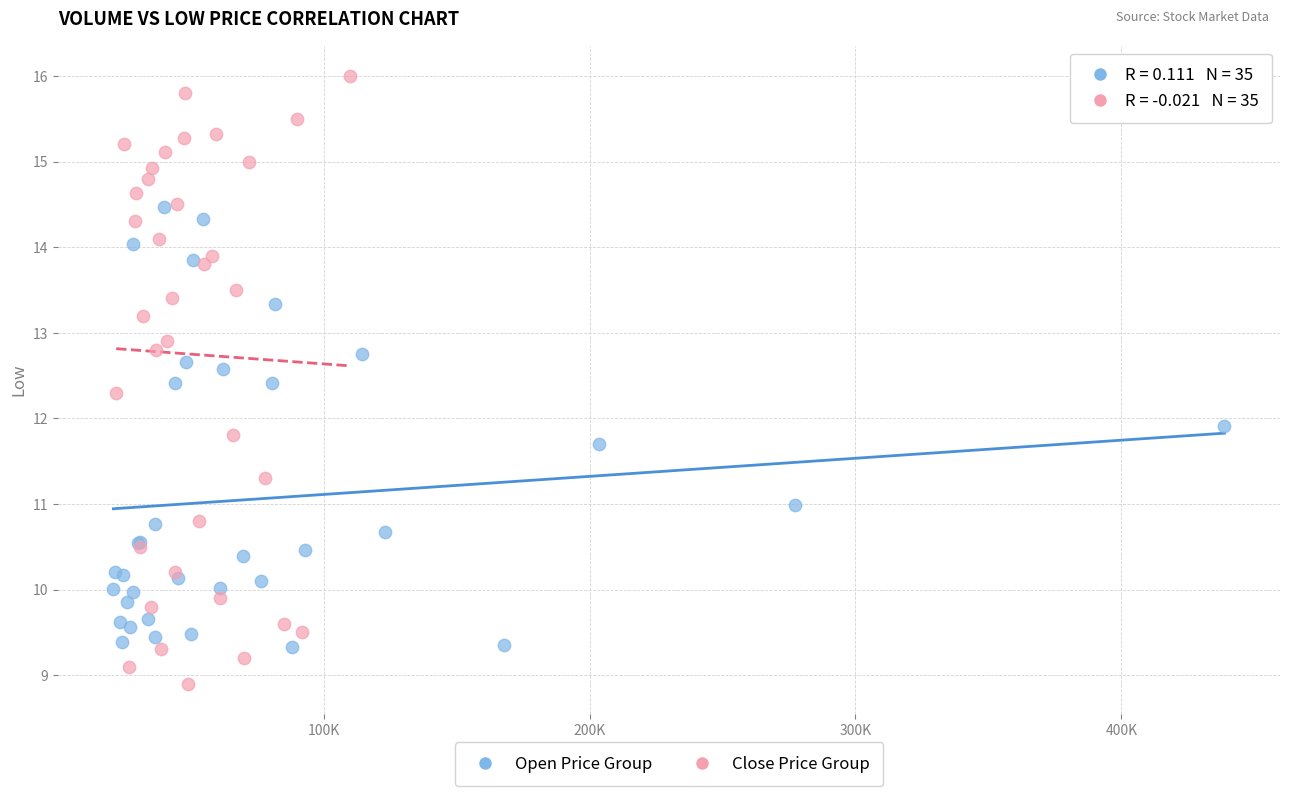

Which series reaches the maximum Y coordinate?

Close Price Group